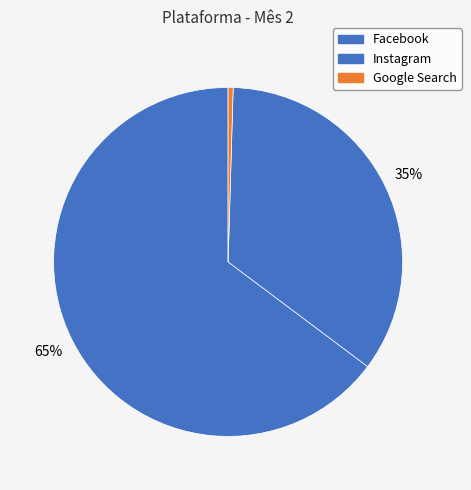

What percentage do Google Search and Instagram together represent?

35.2%